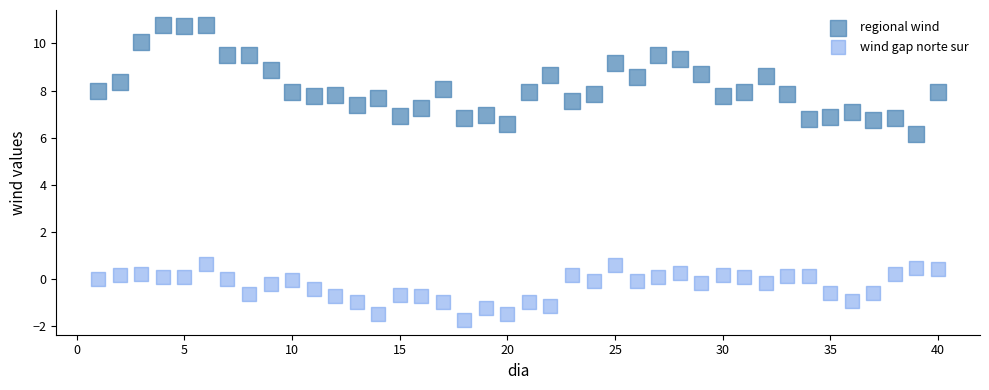

What is the X range (max minus min) for the scatter plot?

39.0